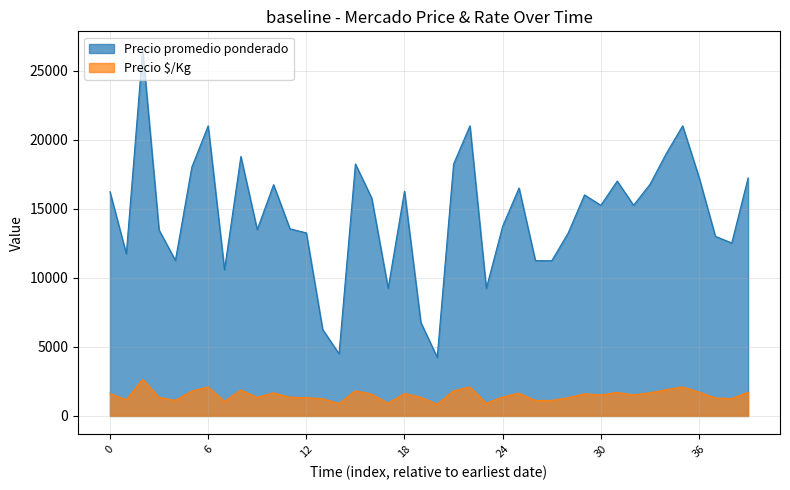

List the series in order of their overall mean, lowest first.

Precio $/Kg, Precio promedio ponderado